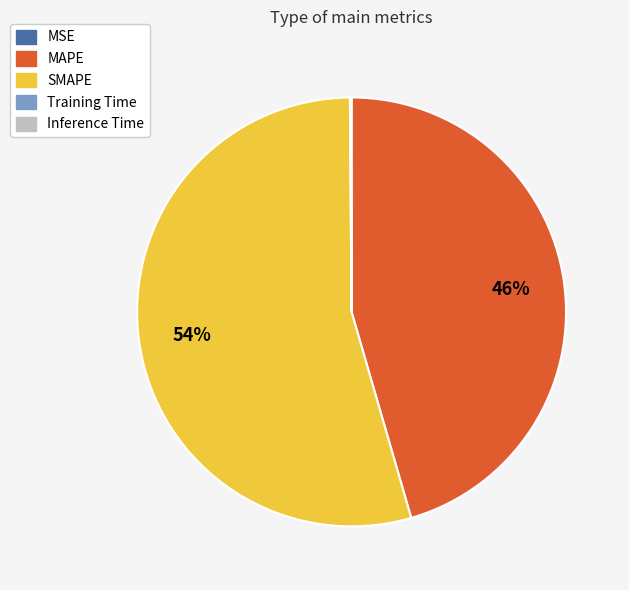

What is the ratio of the value at SMAPE to the value at MAPE?

1.2